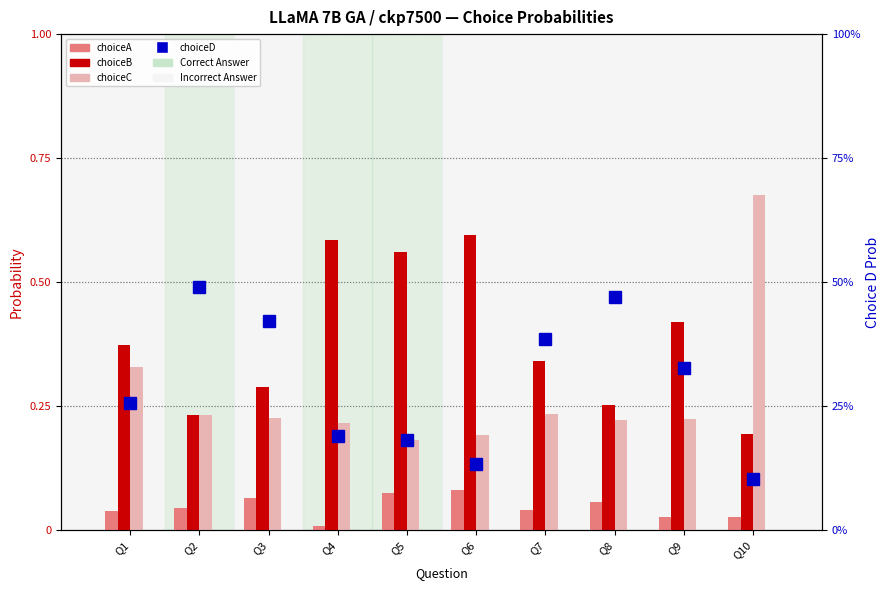

Is the value of choiceA at Q7 greater than the value of choiceC at Q6?

No